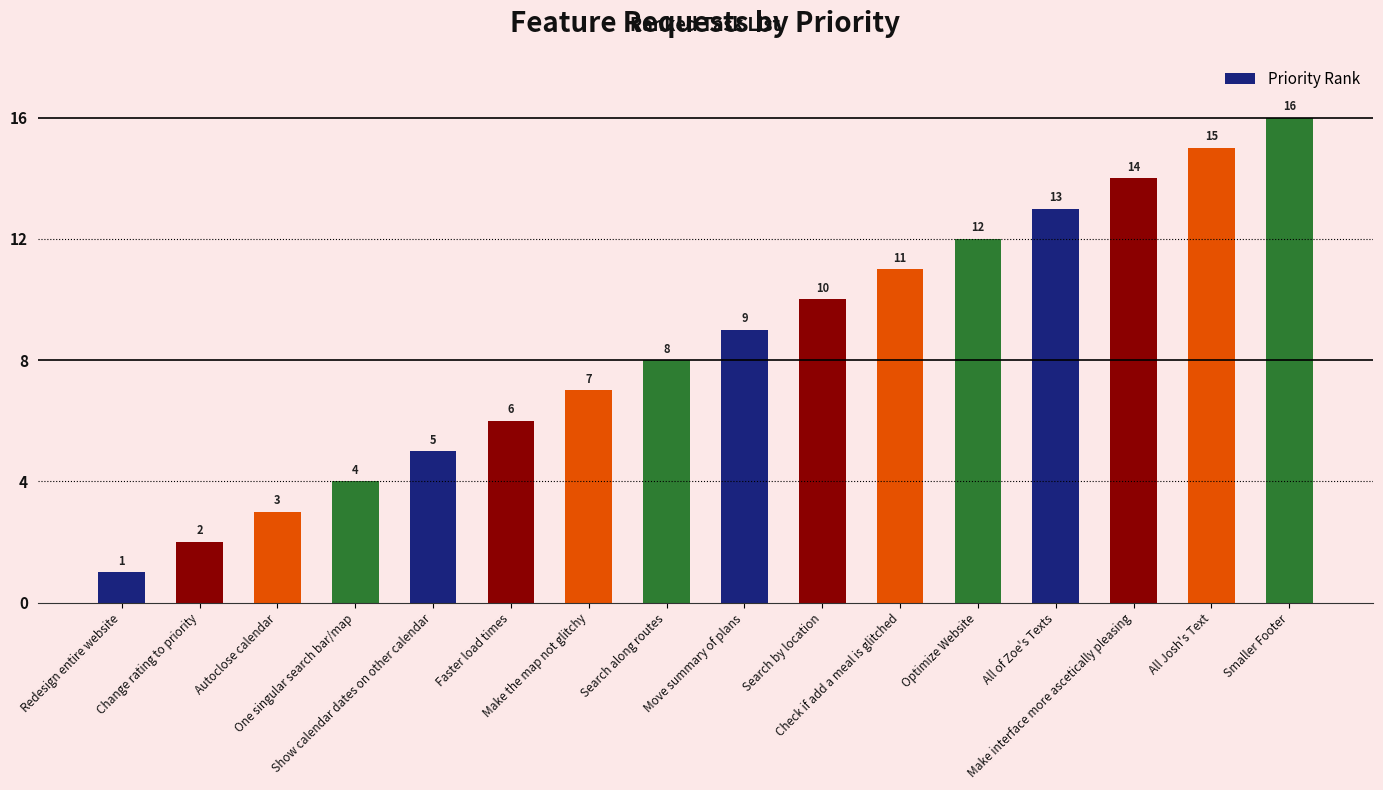

What is the value of the 7th bar from the left?

7